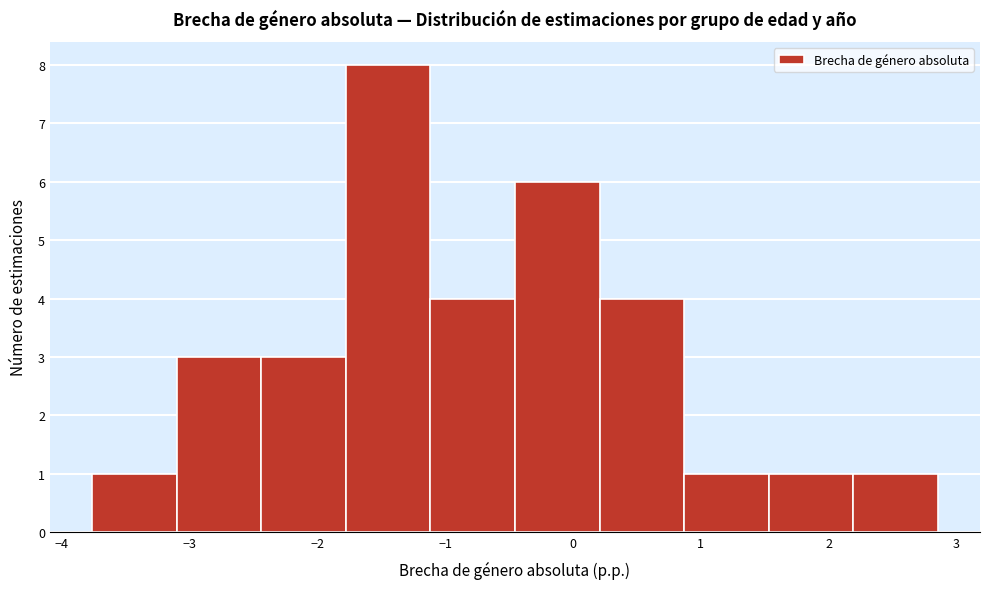

Reading left to right, transcribe this chart: for each bar, give the range it covers on the x-axis and its height. Neither the bar edges nor the heights are printed on the chart, so give them approximately, as read against the axes.

-3.8 to -3.1: 1
-3.1 to -2.4: 3
-2.4 to -1.8: 3
-1.8 to -1.1: 8
-1.1 to -0.5: 4
-0.5 to 0.2: 6
0.2 to 0.9: 4
0.9 to 1.5: 1
1.5 to 2.2: 1
2.2 to 2.9: 1